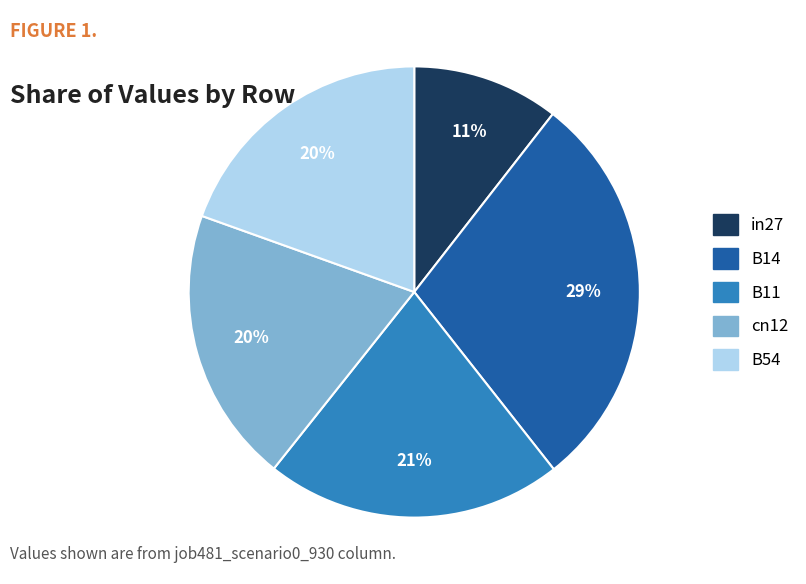

To the nearest percent, what is the combined percentage of B11 and B54?

41%